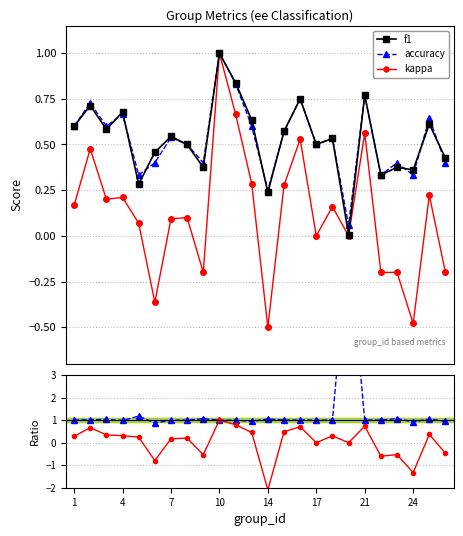

True or false: accuracy has more than 2 points higher than both neighbors.

True